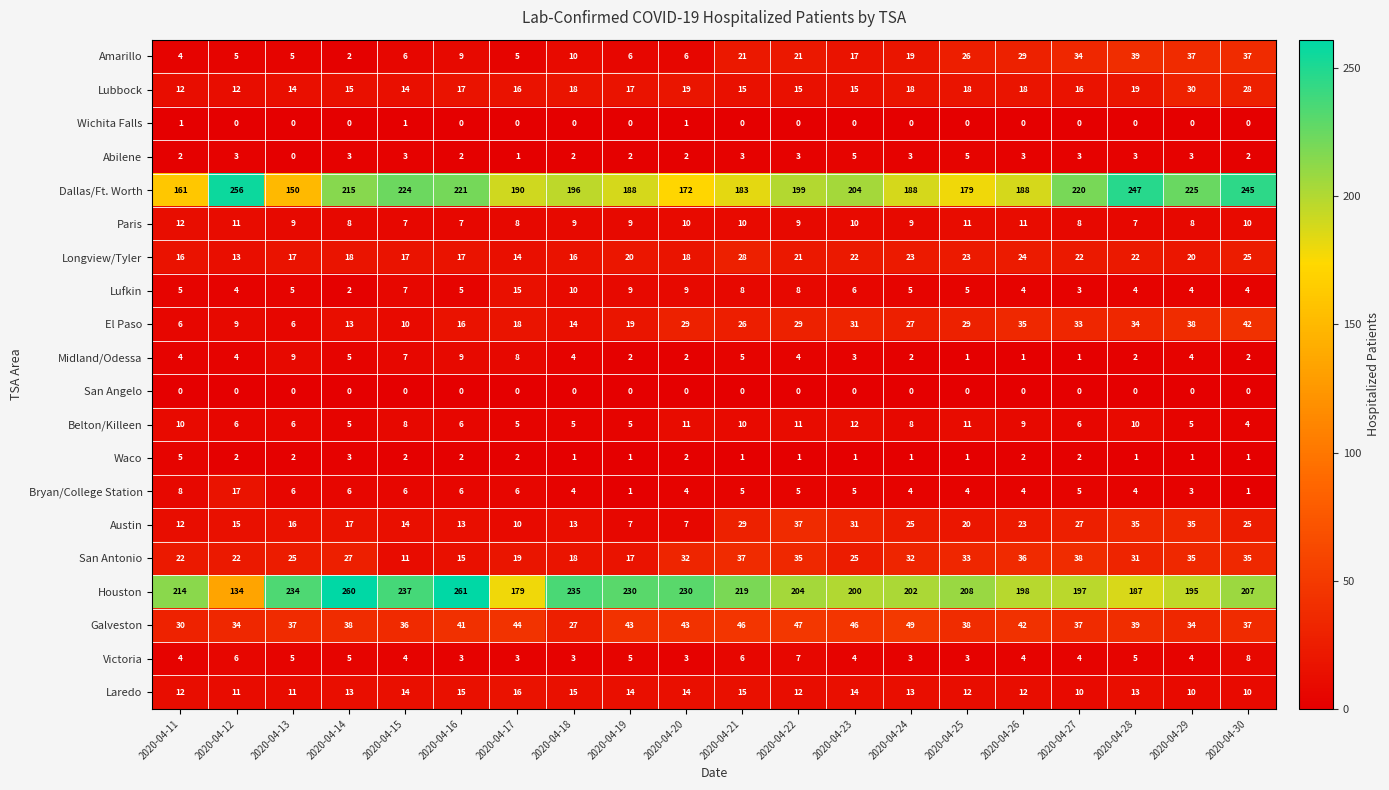

What is the highest value of the Lufkin series?

15